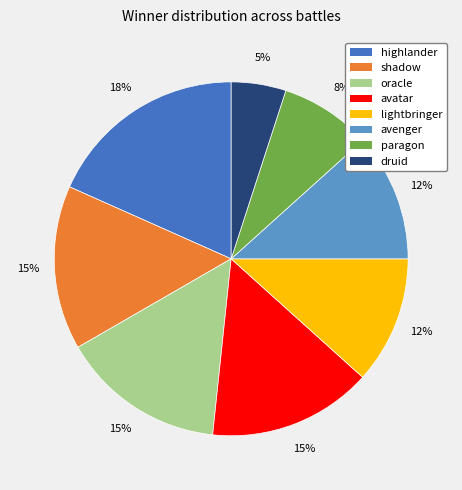

What percentage is the oracle slice, to the nearest percent?

15%